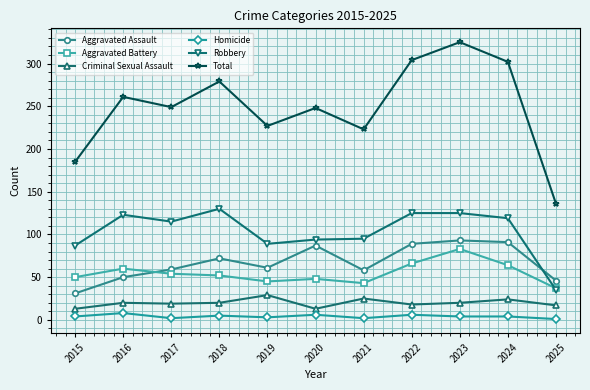

At which label does Aggravated Assault first exceed 61?

2018